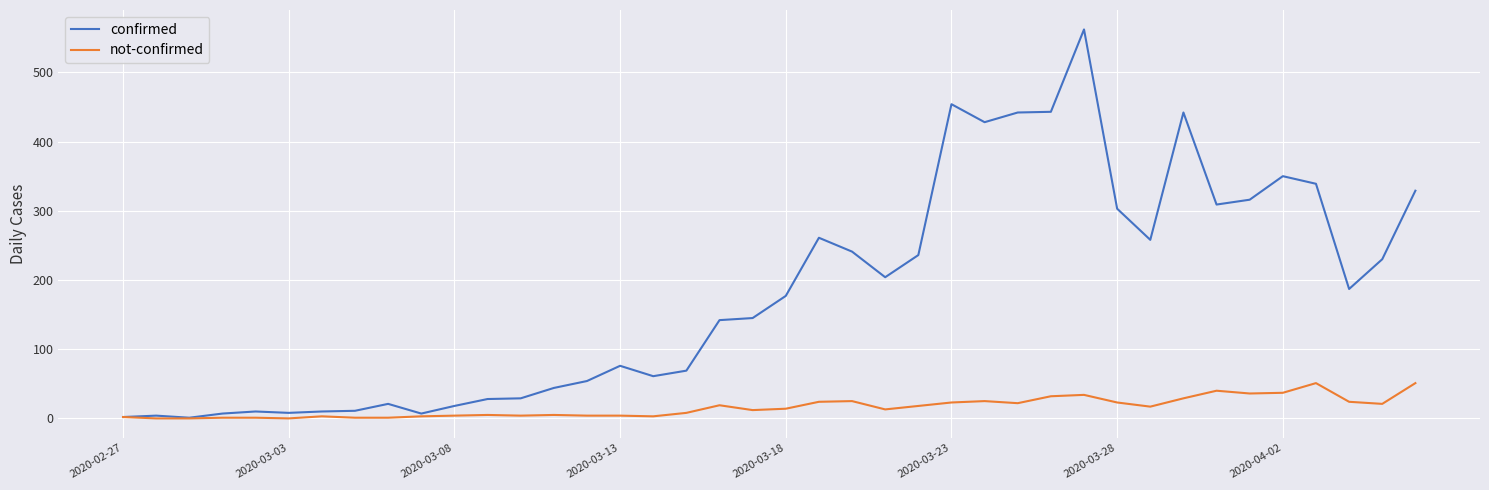

Which series has the largest total across all categories?

confirmed